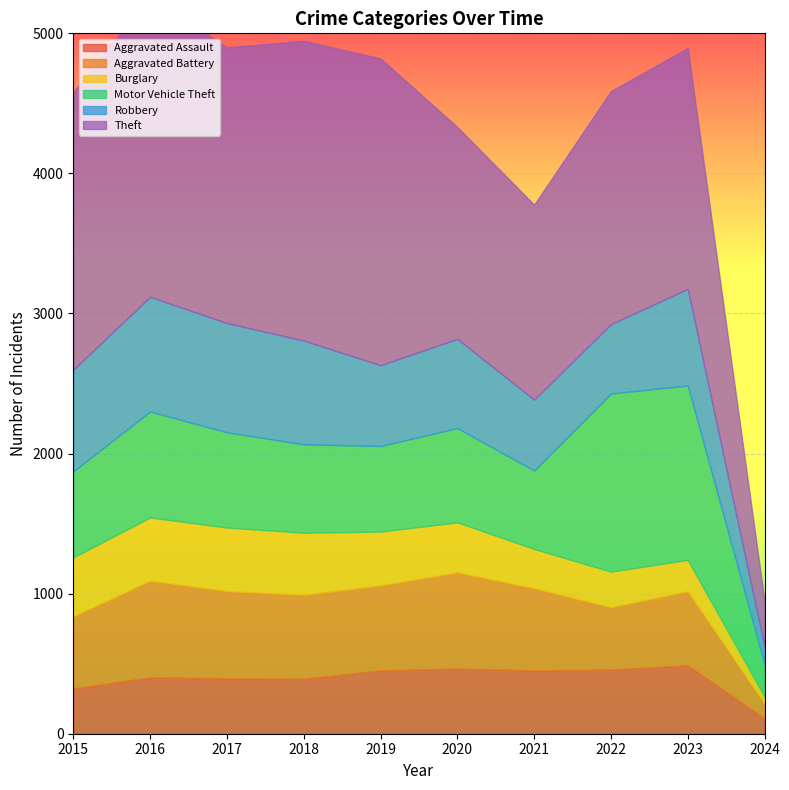

What is the difference between the Aggravated Battery values at 2024 and 2015?

409